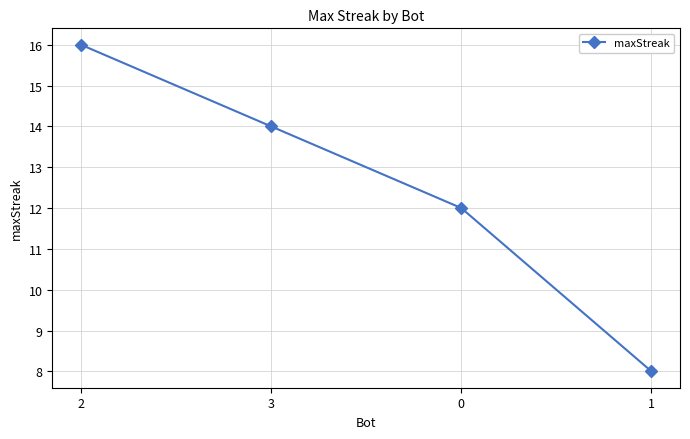

Reading left to right, list all the values displayed in this chart.

16	14	12	8